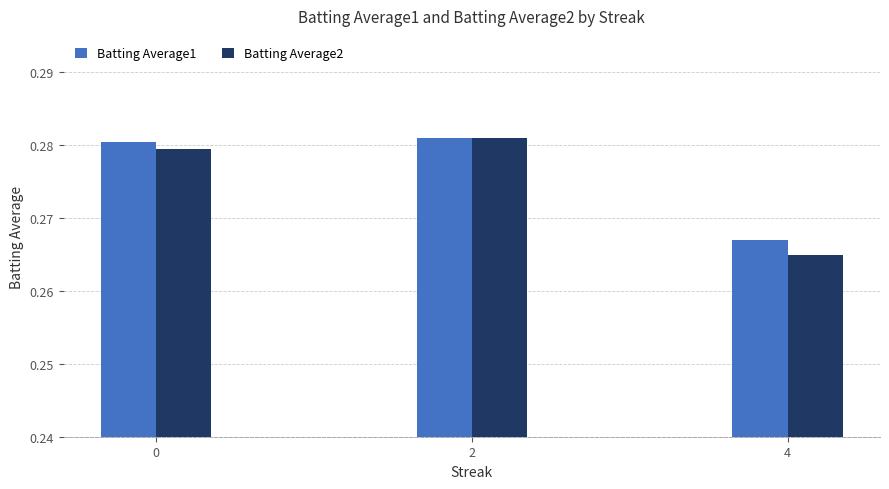

Which category has the lowest value across all series?

4